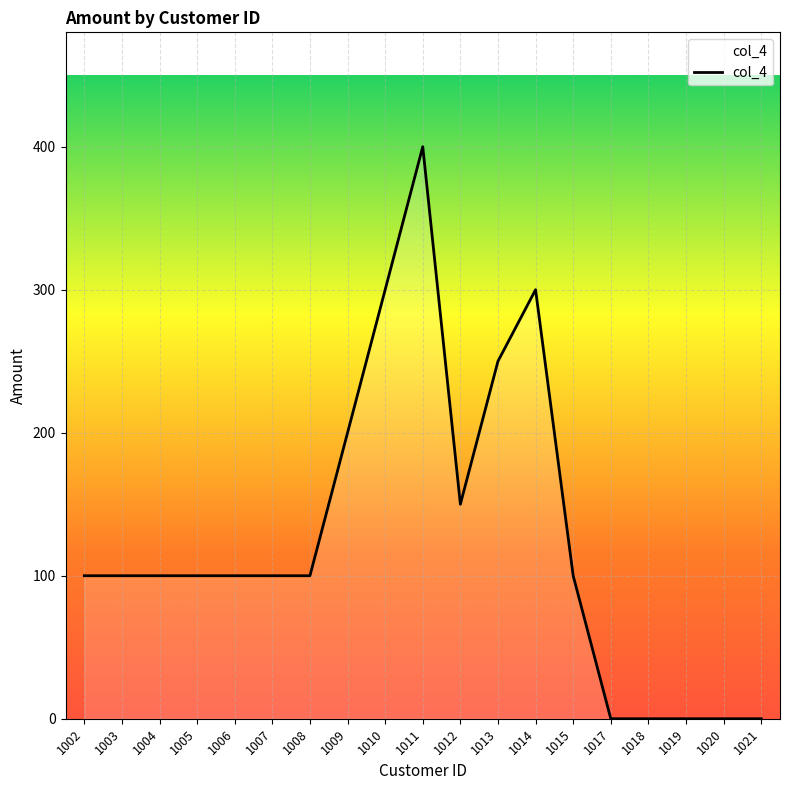

Where is the data nearest to the value 200?

1009